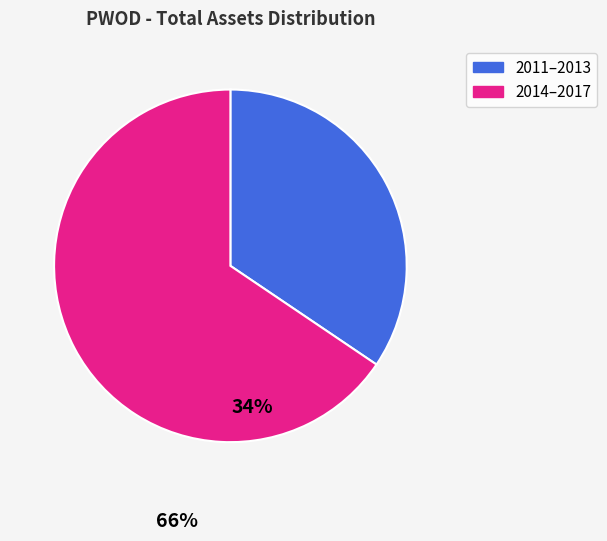

True or false: 2011–2013 accounts for 43% of the total.

False